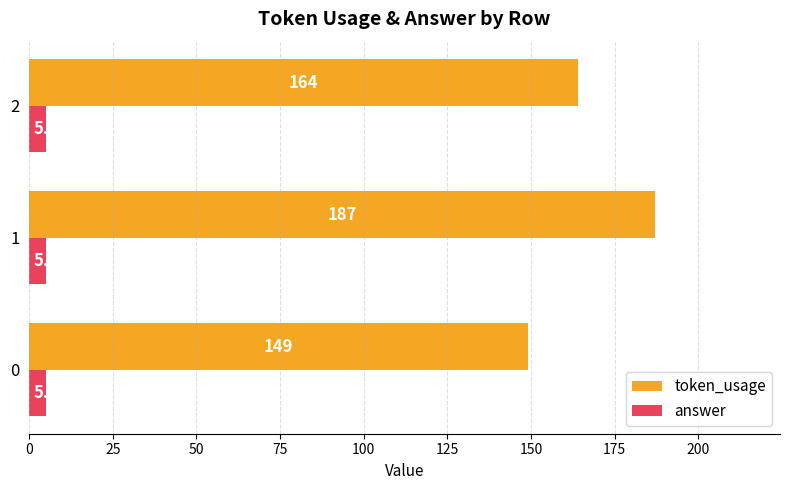

Count the token_usage values in the range 149 to 187.

3